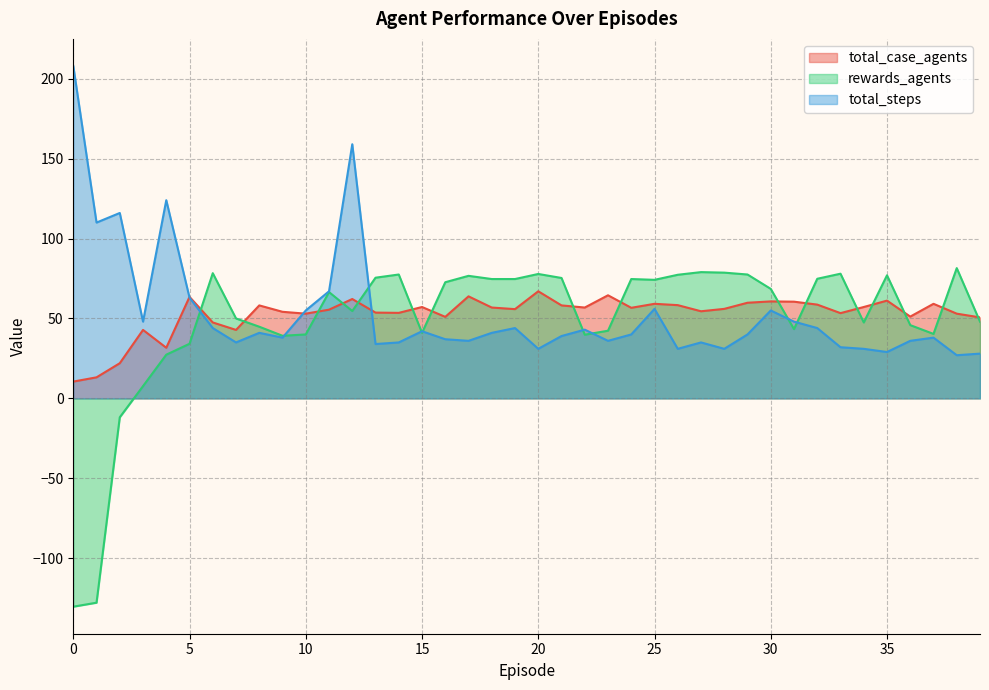

After their last crossing, which series has the higher values: total_steps or rewards_agents?

rewards_agents